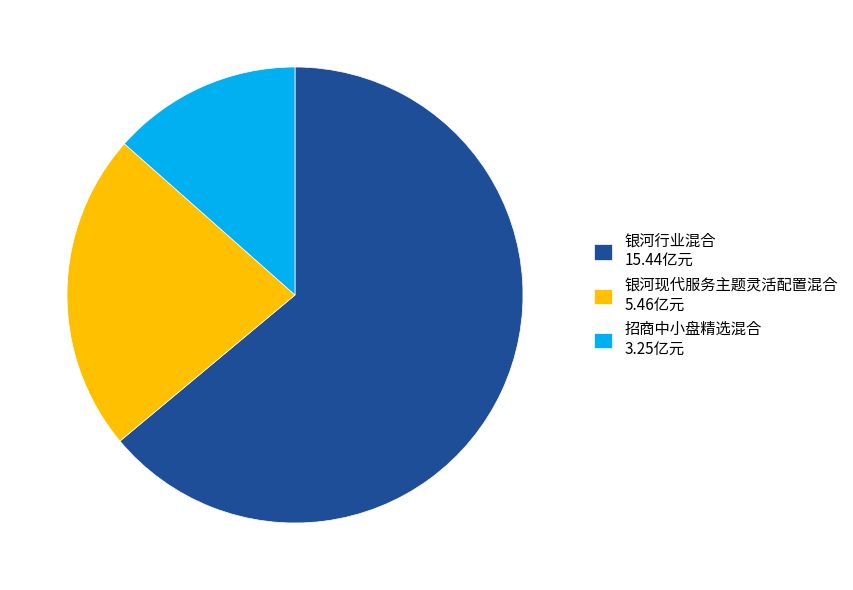

Rank the categories by value from highest to lowest.

银河行业混合, 银河现代服务主题灵活配置混合, 招商中小盘精选混合